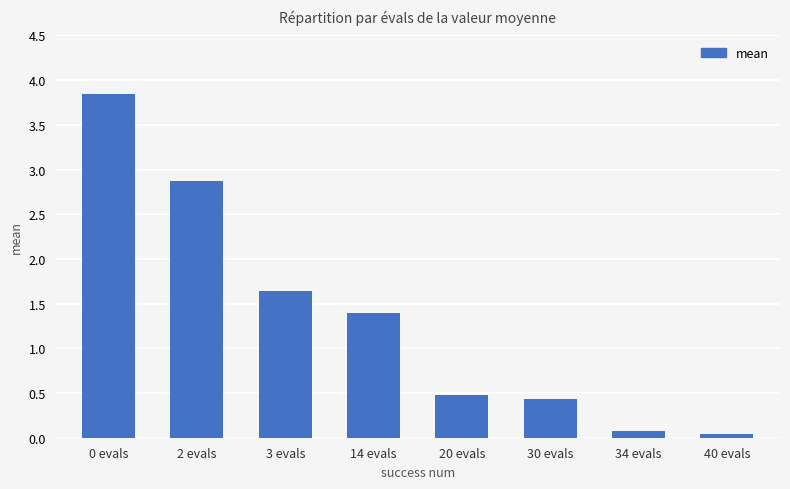

How many values are below 1?

4